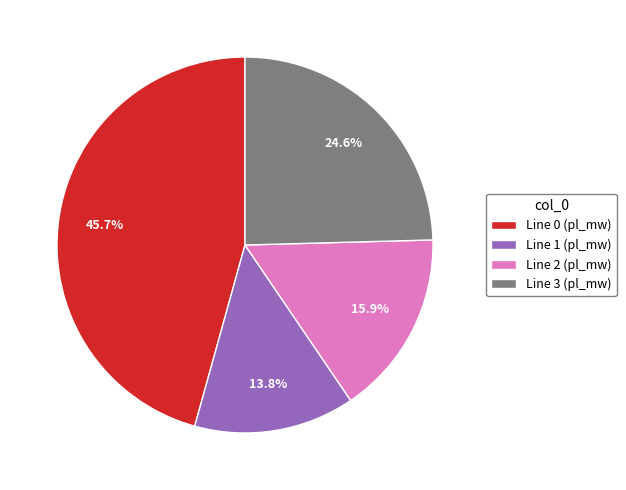

Is there a majority slice in this chart?

No